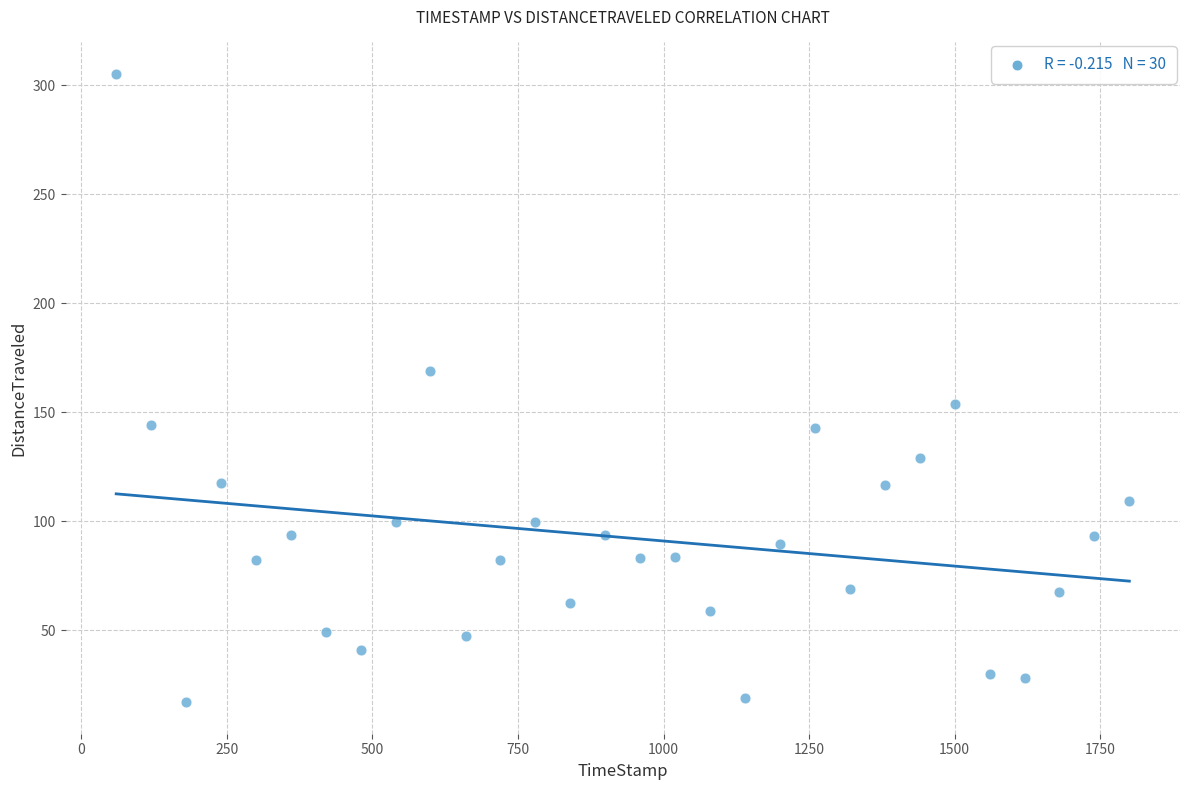

What is the range of Y values (max minus min)?

288.3